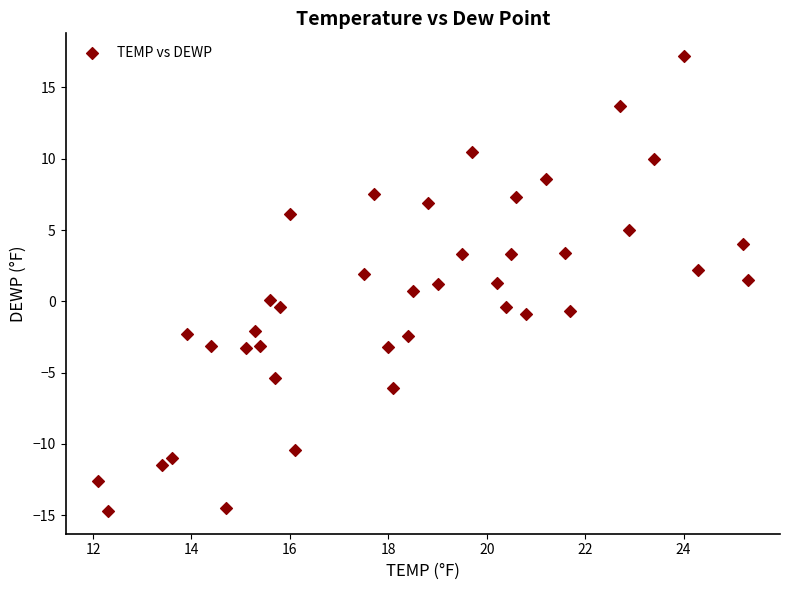

What is the range of Y values (max minus min)?

31.9